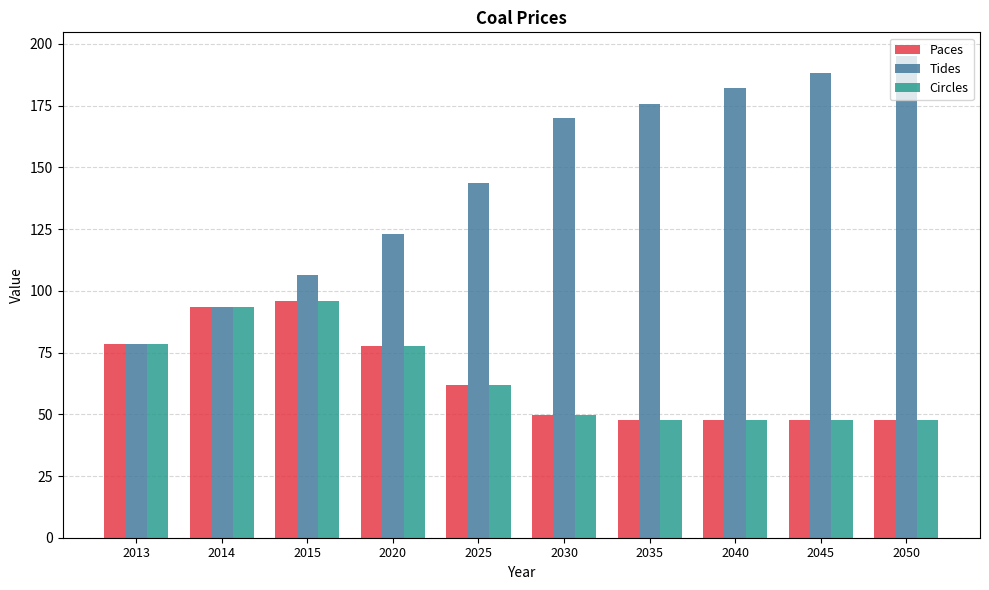

How many data points in Paces are less than 61?

5